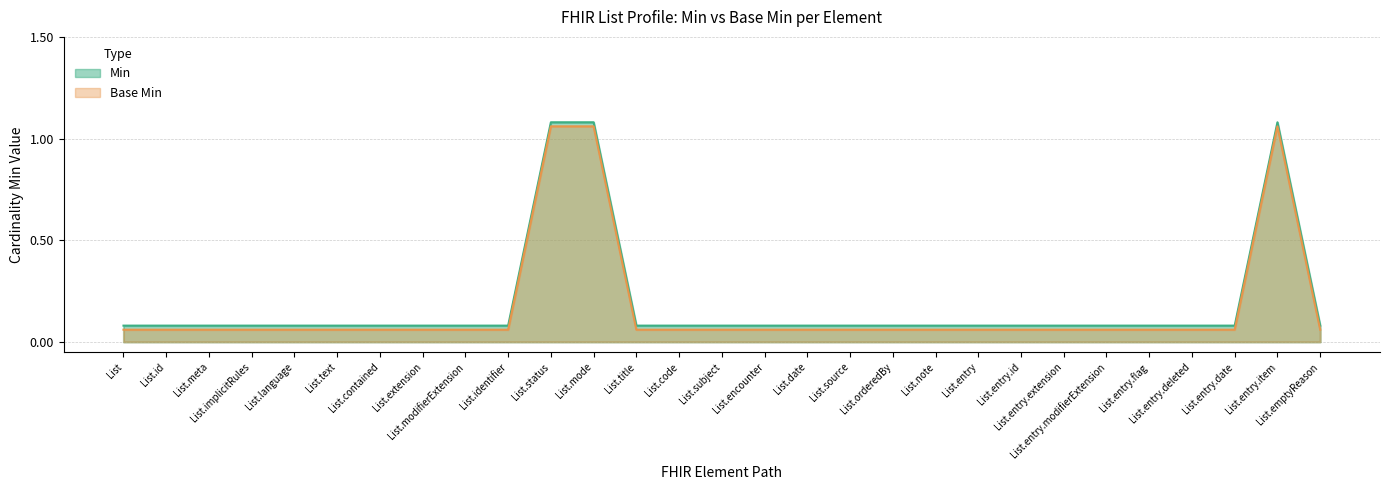

What is the difference between the Min values at List.entry.item and List.entry.id?

1.0